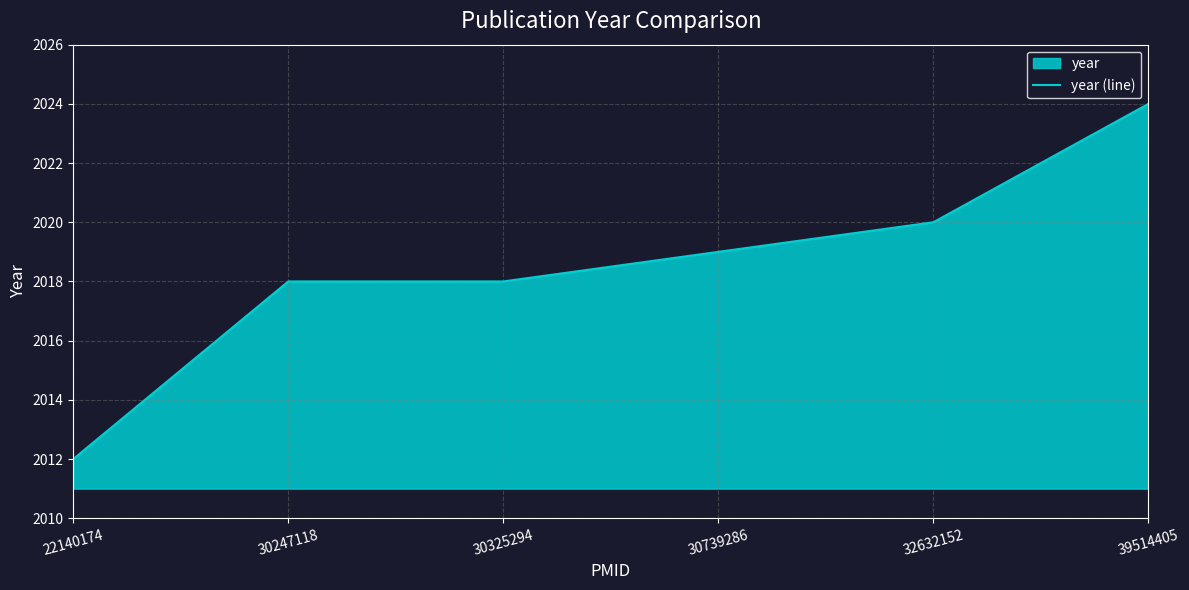

What is the smallest value displayed?

2012